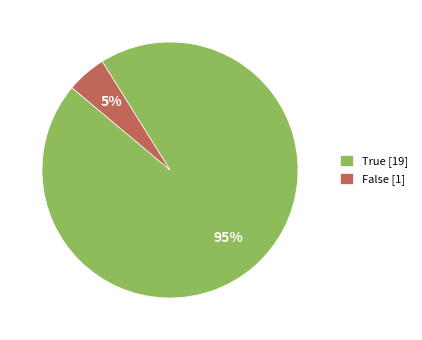

Which category accounts for the majority?

True